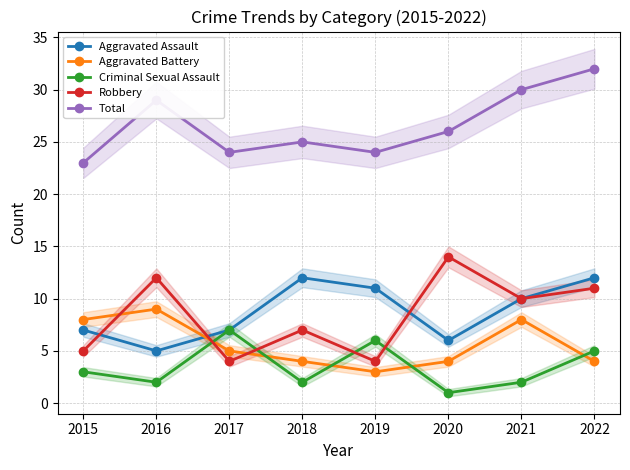

How many series are shown in this chart?

5